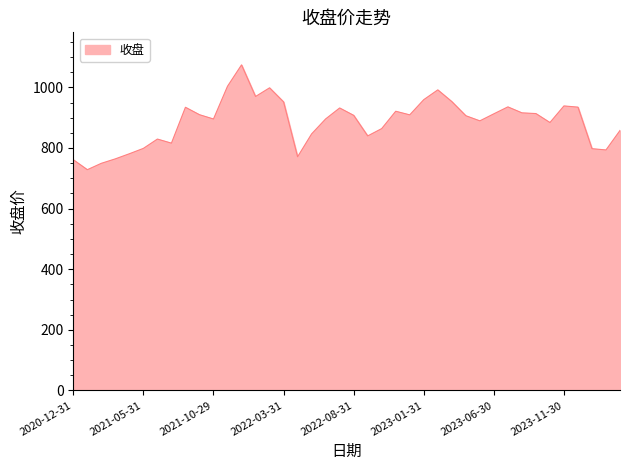

What is the minimum value shown in the chart?

728.4